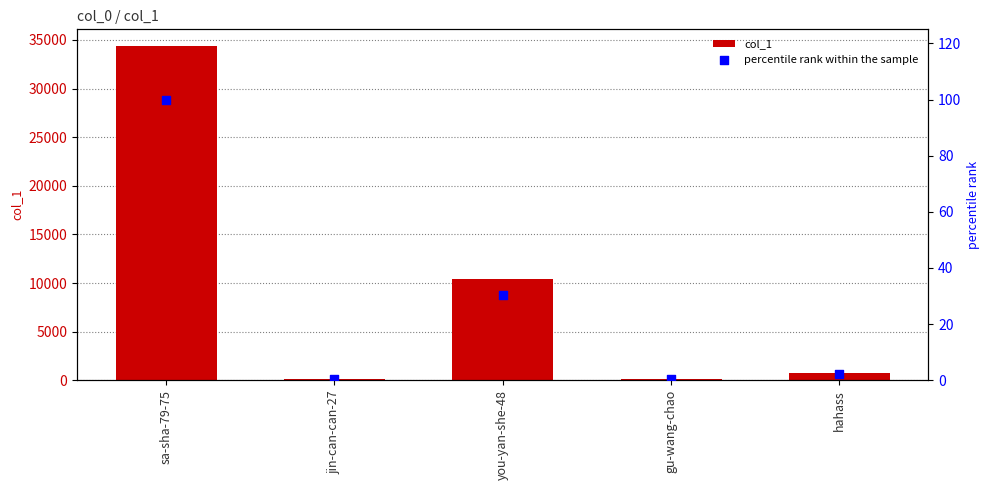

Which series contains the highest Y value?

col_1